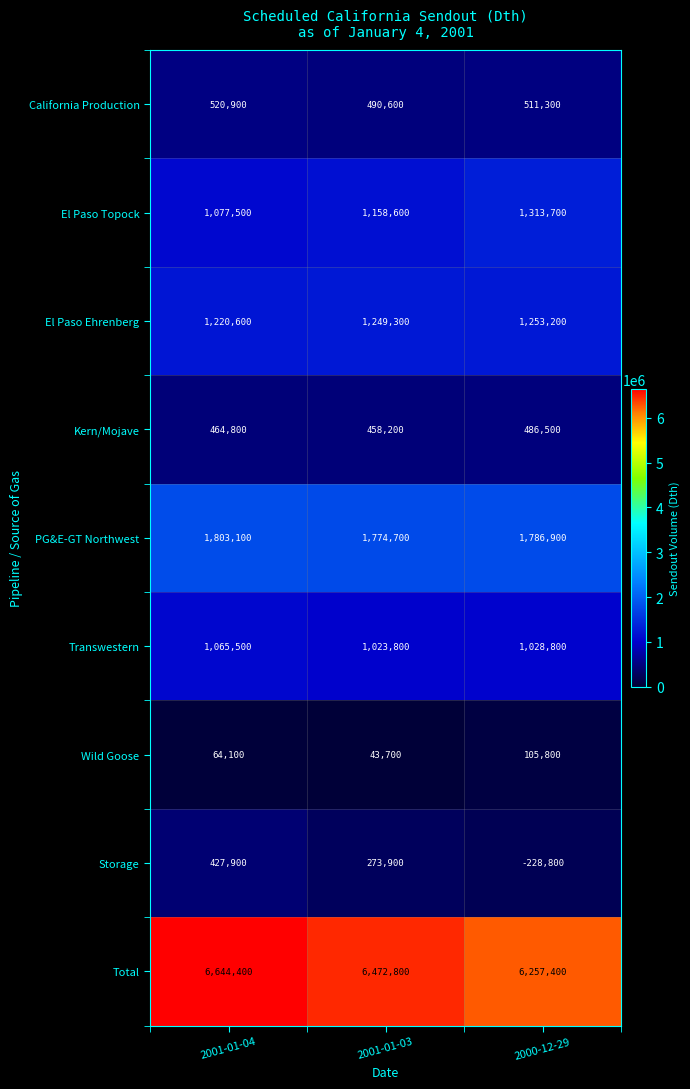

List the series in order of their peak value, highest first.

Total, PG&E-GT Northwest, El Paso Topock, El Paso Ehrenberg, Transwestern, California Production, Kern/Mojave, Storage, Wild Goose